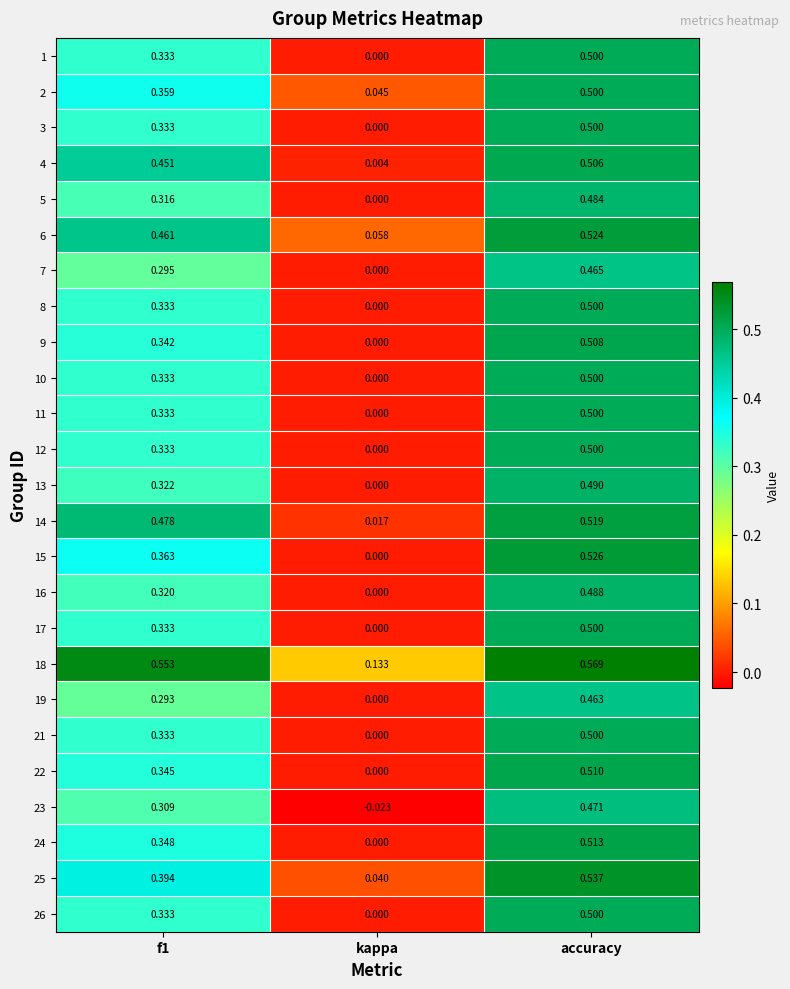

How many data points does each series have?

3